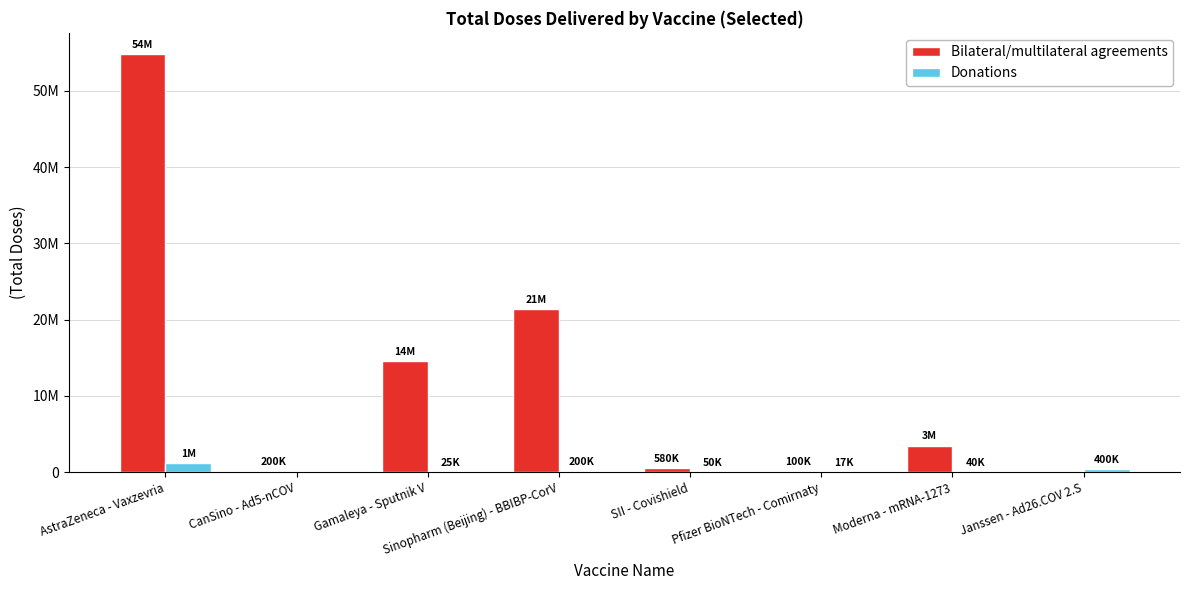

At which category is the sum across all series the highest?

AstraZeneca - Vaxzevria